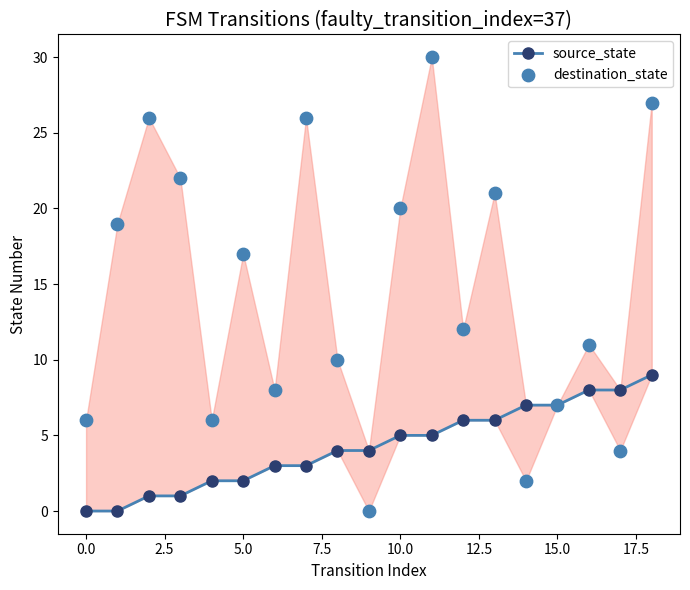

Which series has the largest total across all categories?

destination_state